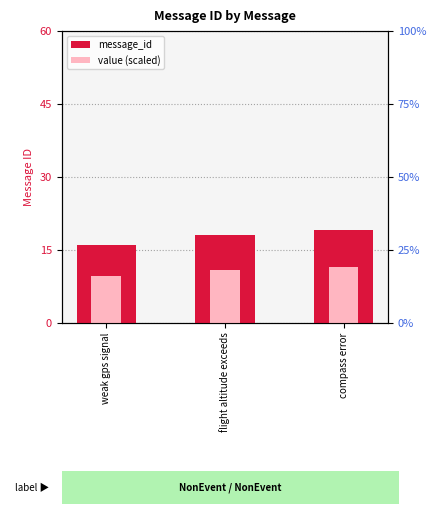

Reading left to right, list all the values displayed in this chart.

message_id: 16.0	18.0	19.0
value (scaled): 9.6	10.8	11.4